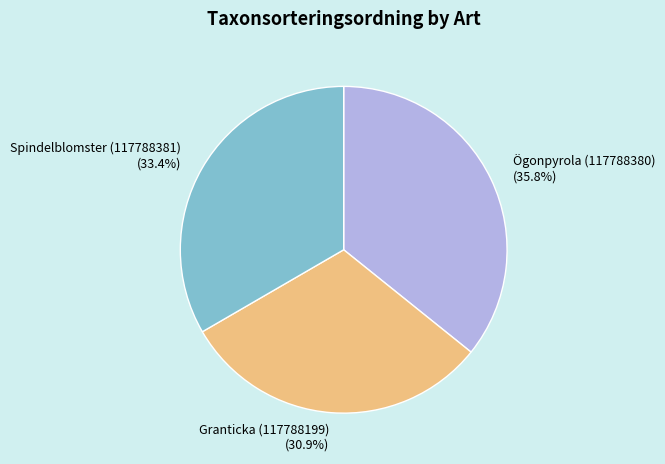

Which category has the smallest portion of the pie?

Granticka (117788199)